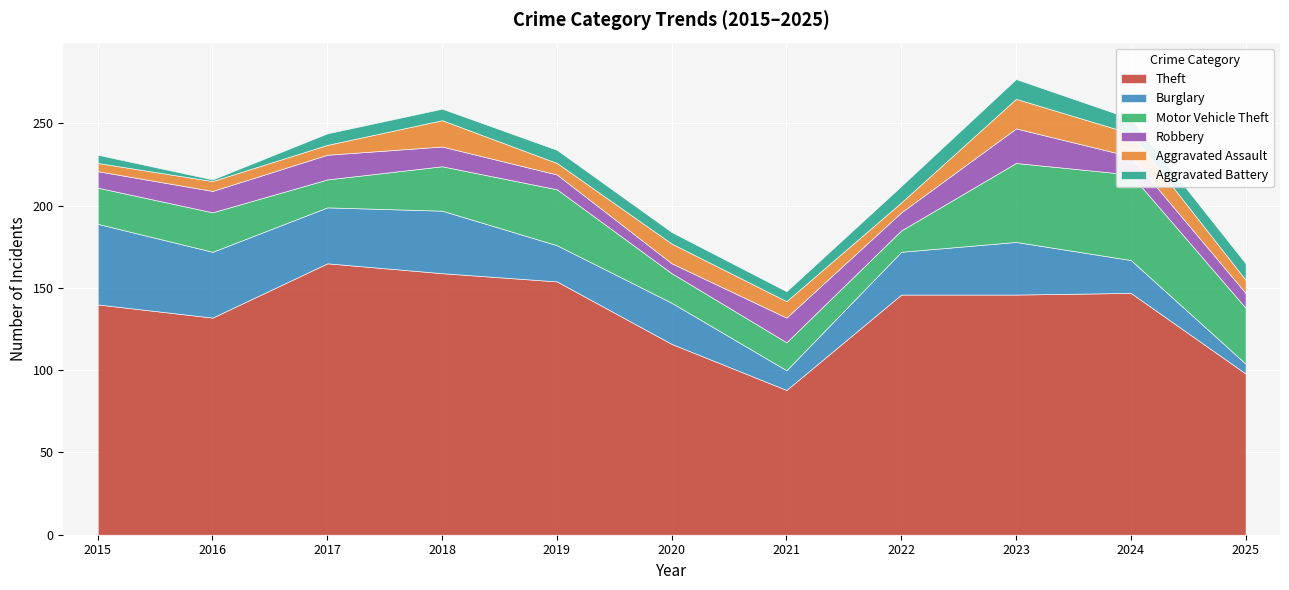

How many data points in Burglary are less than 26?

5